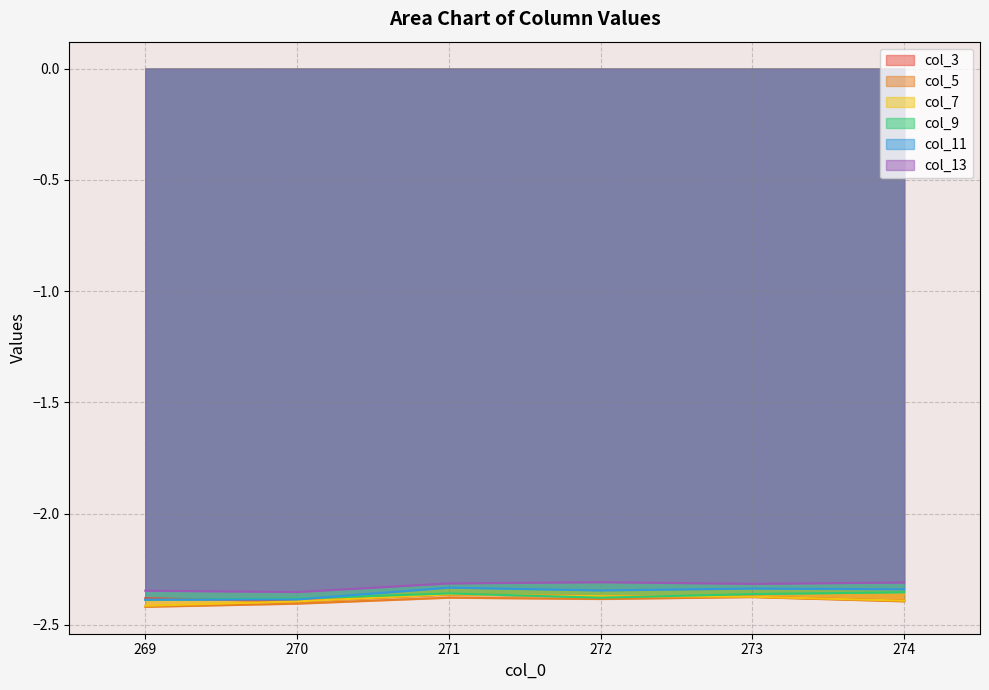

Reading right to left, extract all data points from this chart.

col_3: -2.4	-2.4	-2.4	-2.4	-2.4	-2.4
col_5: -2.4	-2.4	-2.4	-2.4	-2.4	-2.4
col_7: -2.4	-2.4	-2.4	-2.4	-2.4	-2.4
col_9: -2.4	-2.4	-2.4	-2.4	-2.4	-2.4
col_11: -2.3	-2.3	-2.3	-2.3	-2.4	-2.4
col_13: -2.3	-2.3	-2.3	-2.3	-2.4	-2.3